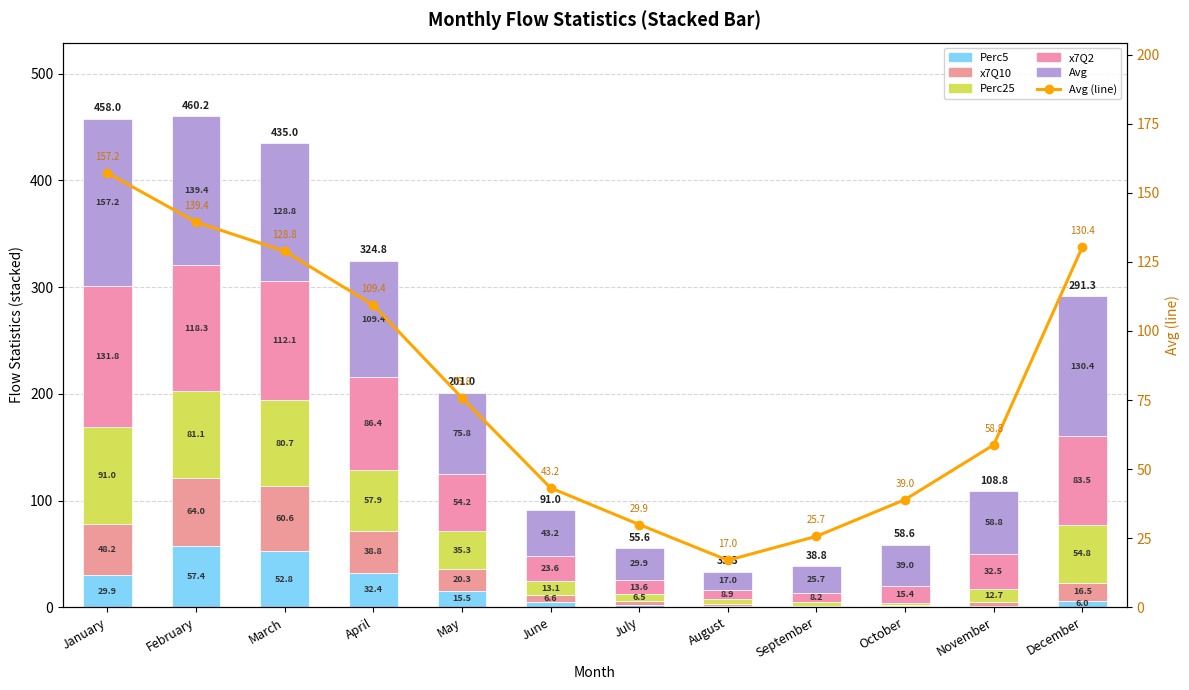

Reading left to right, what are all the values shown in this chart?

Perc5: January=29.9	February=57.4	March=52.8	April=32.4	May=15.5	June=4.6	July=2.3	August=0.8	September=0.4	October=0.7	November=1.4	December=6.0
x7Q10: January=48.2	February=64.0	March=60.6	April=38.8	May=20.3	June=6.6	July=3.3	August=1.9	September=1.1	October=1.1	November=3.3	December=16.5
Perc25: January=91.0	February=81.1	March=80.7	April=57.9	May=35.3	June=13.1	July=6.5	August=4.6	September=3.4	October=2.4	November=12.7	December=54.8
x7Q2: January=131.8	February=118.3	March=112.1	April=86.4	May=54.2	June=23.6	July=13.6	August=8.9	September=8.2	October=15.4	November=32.5	December=83.5
Avg: January=157.2	February=139.4	March=128.8	April=109.4	May=75.8	June=43.2	July=29.9	August=17.0	September=25.7	October=39.0	November=58.8	December=130.4
Avg (line): January=157.2	February=139.4	March=128.8	April=109.4	May=75.8	June=43.2	July=29.9	August=17.0	September=25.7	October=39.0	November=58.8	December=130.4